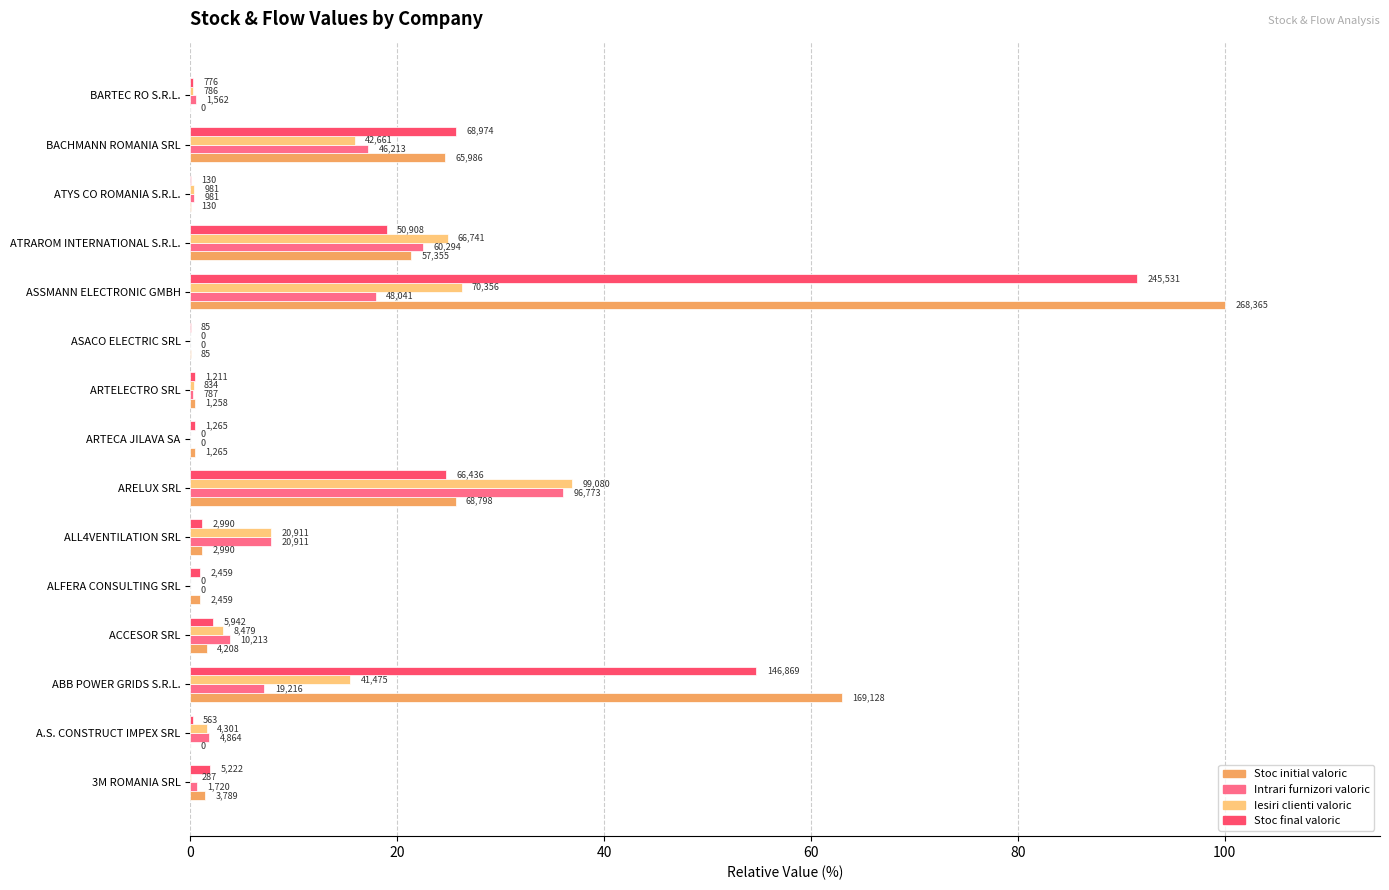

What are all the series names shown in the legend?

Stoc initial valoric, Intrari furnizori valoric, Iesiri clienti valoric, Stoc final valoric